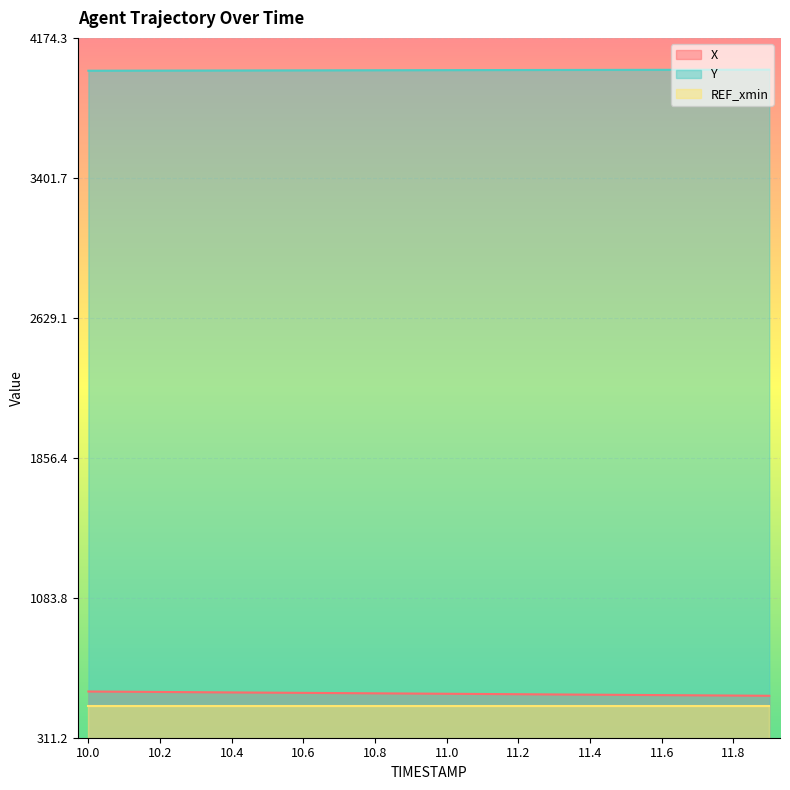

Does the chart display data point markers on the line(s)?

No